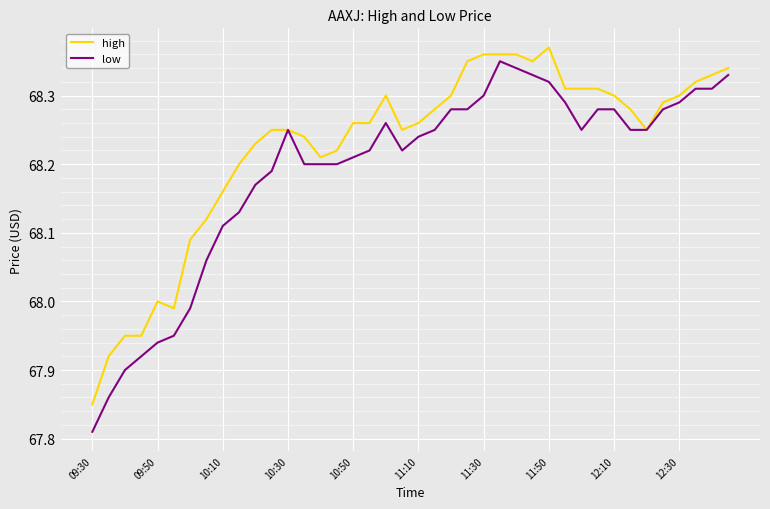

What are all the series names shown in the legend?

high, low